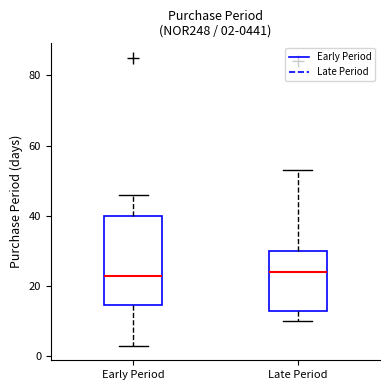

Comparing the boxes themselves (not the whiskers), which one is the tallest?

Early Period